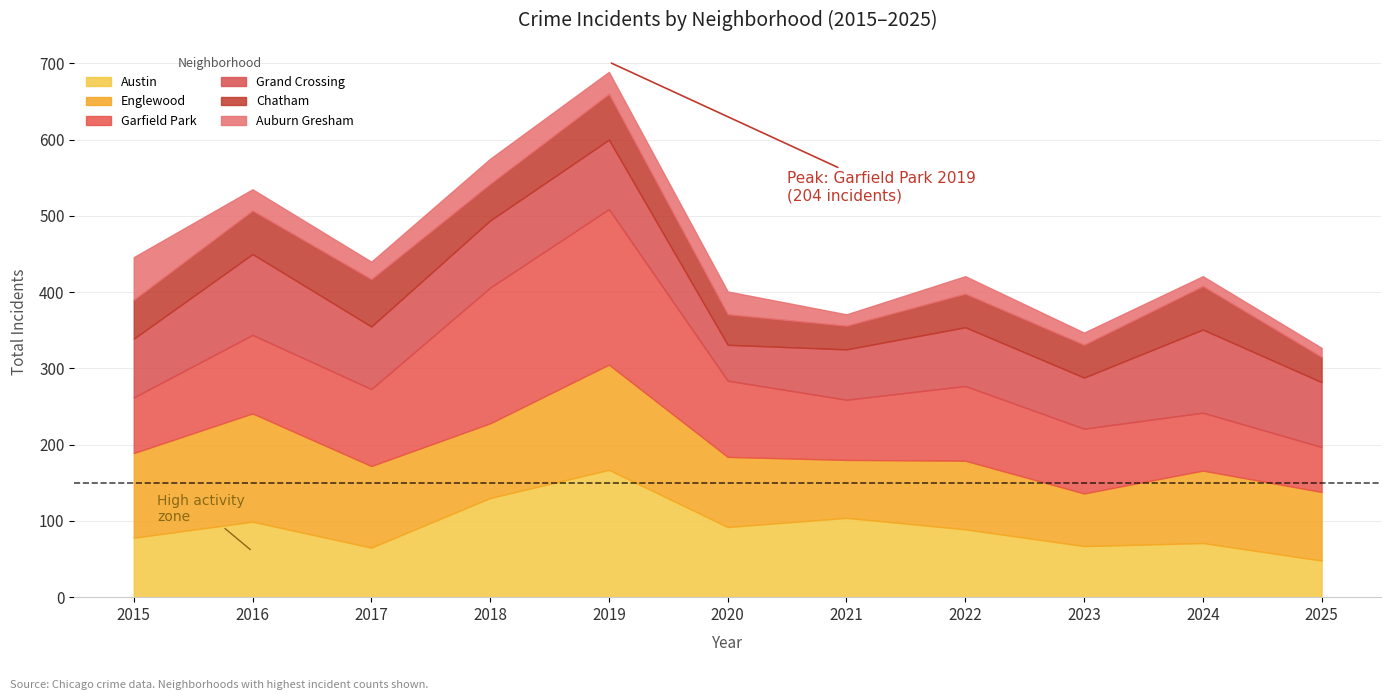

What is the highest value of the Englewood series?

142